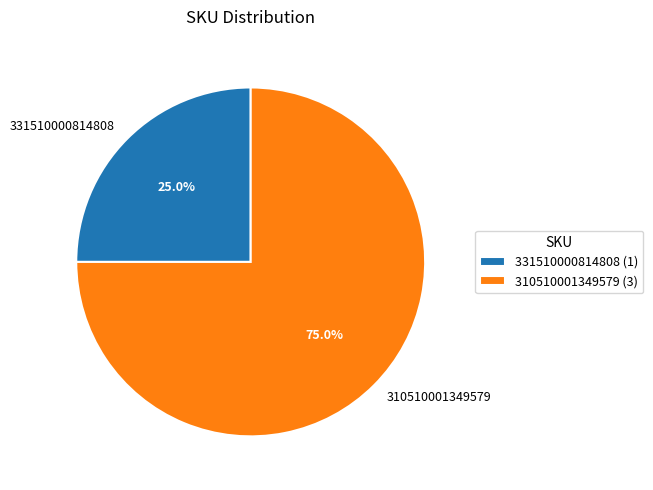

What is the smallest slice in the pie chart?

331510000814808